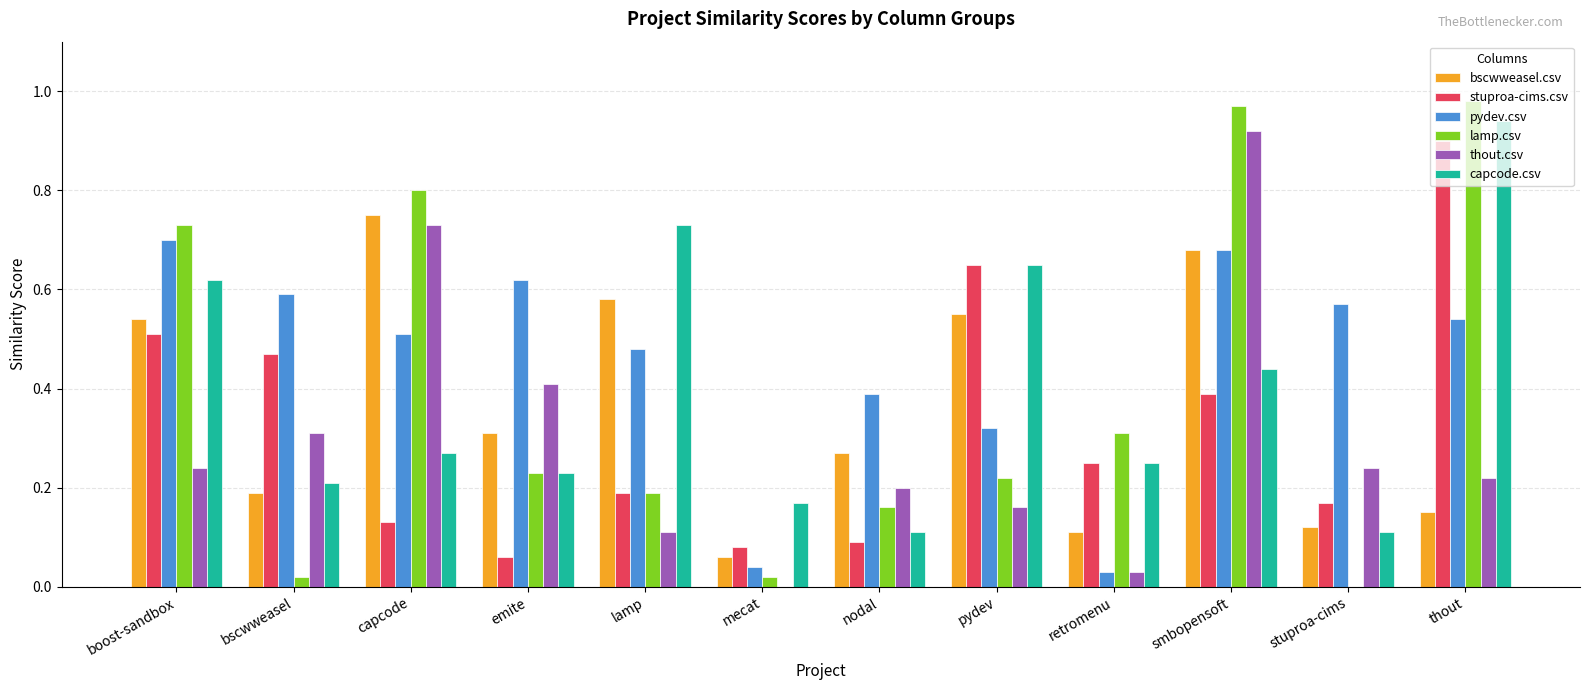

The stuproa-cims.csv series shows 0.1 at capcode. True or false?

True